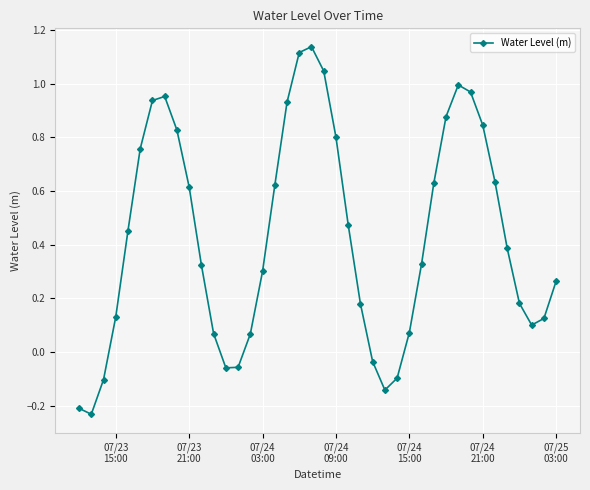

True or false: there are more than 1 points higher than both neighbors.

True